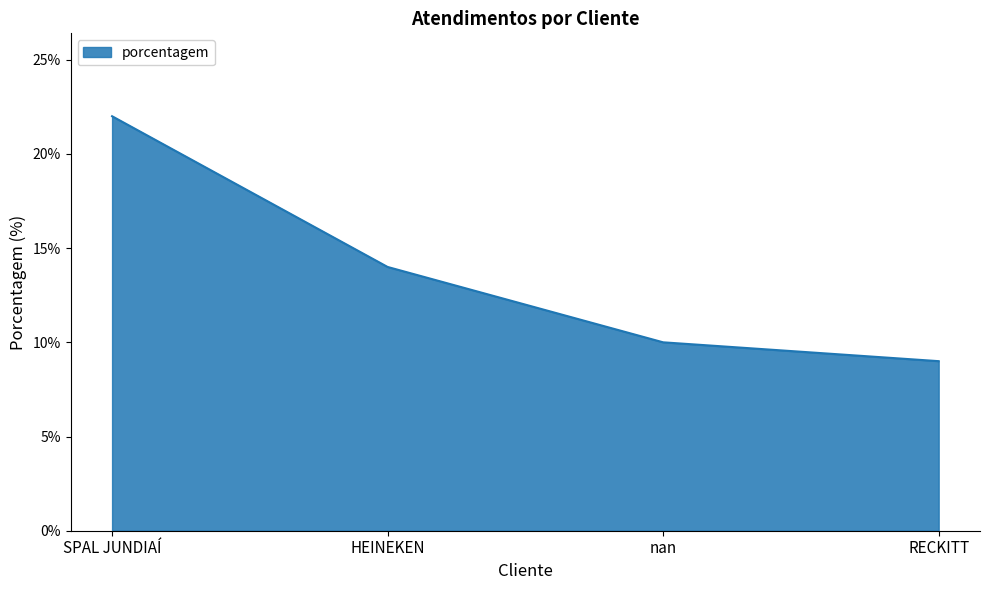

Reading left to right, list all the values displayed in this chart.

22	14	10	9